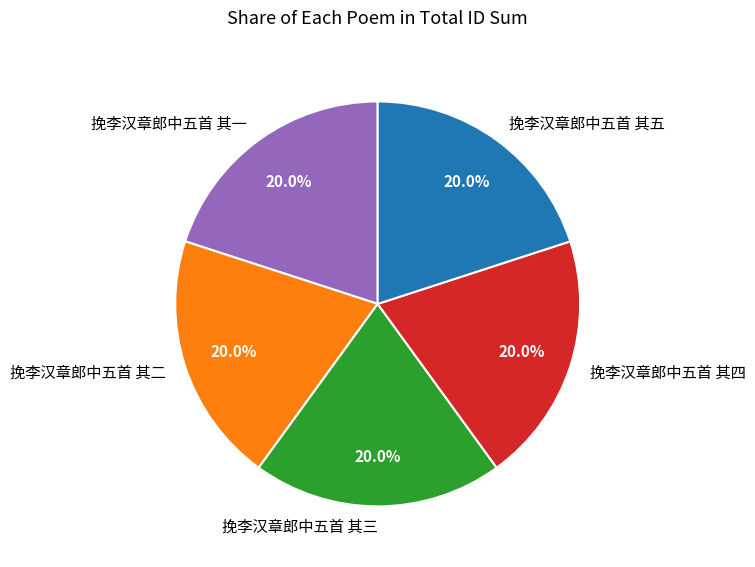

What is the ratio of the value at 挽李汉章郎中五首 其三 to the value at 挽李汉章郎中五首 其一?

1.0